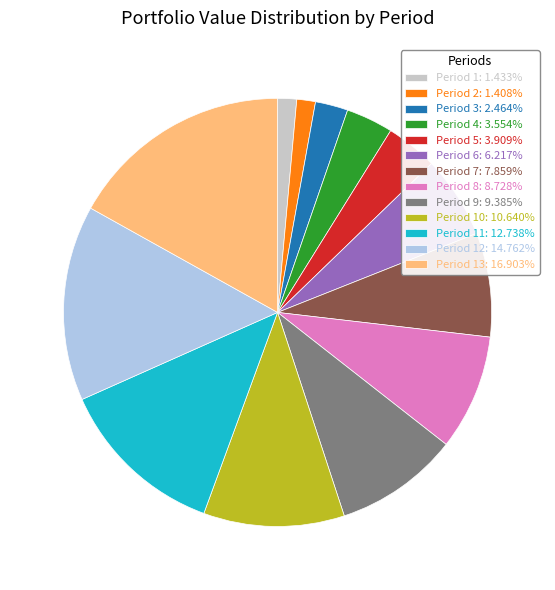

Is there a majority slice in this chart?

No